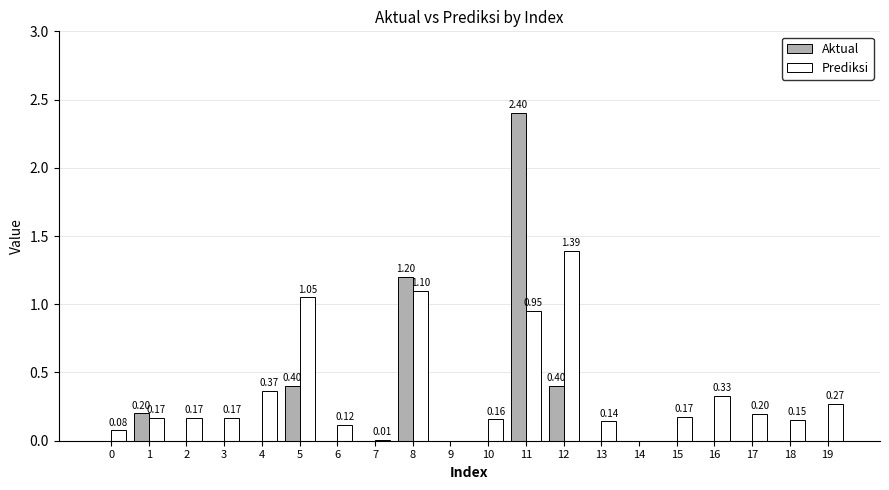

What is the sum of all Prediksi values?

7.0